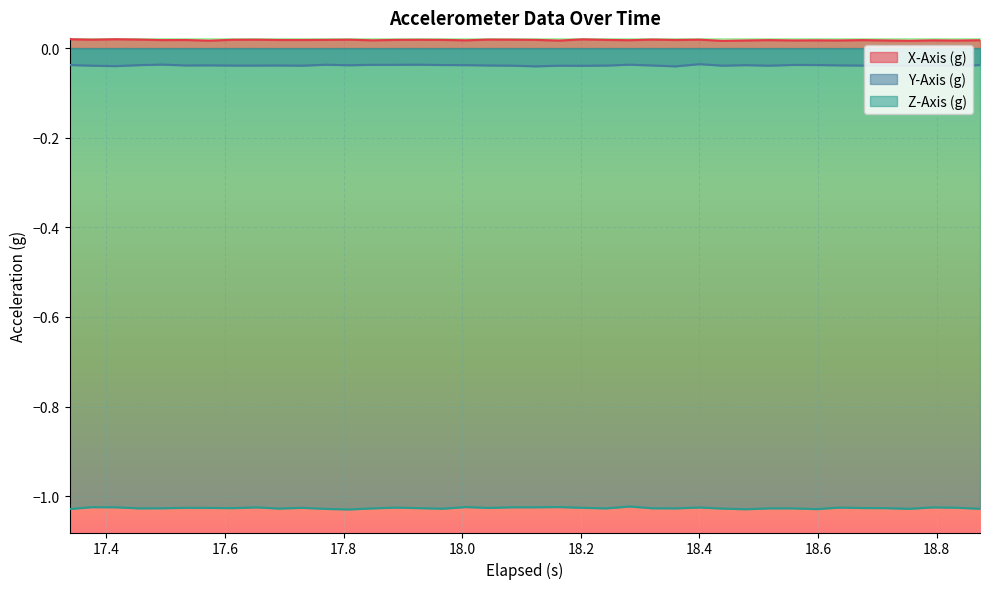

True or false: Z-Axis (g) and X-Axis (g) intersect in this chart.

False